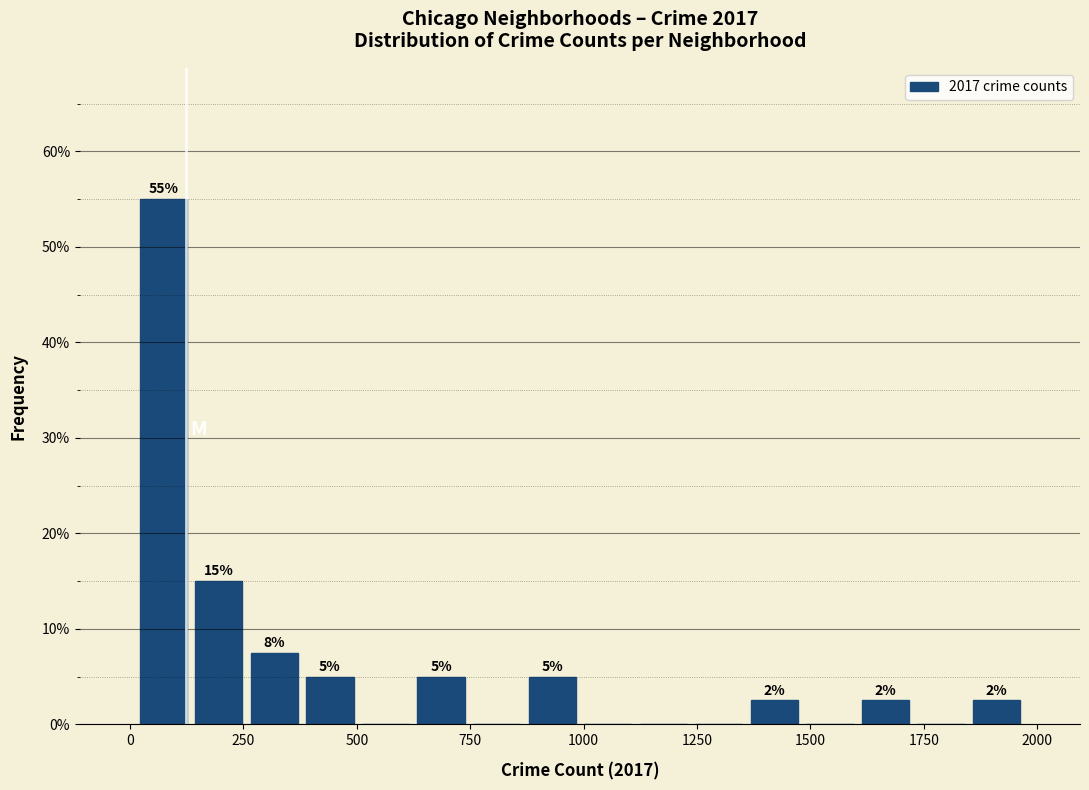

Read against the x-axis, roughly where is the centre of the tallest bar?

50